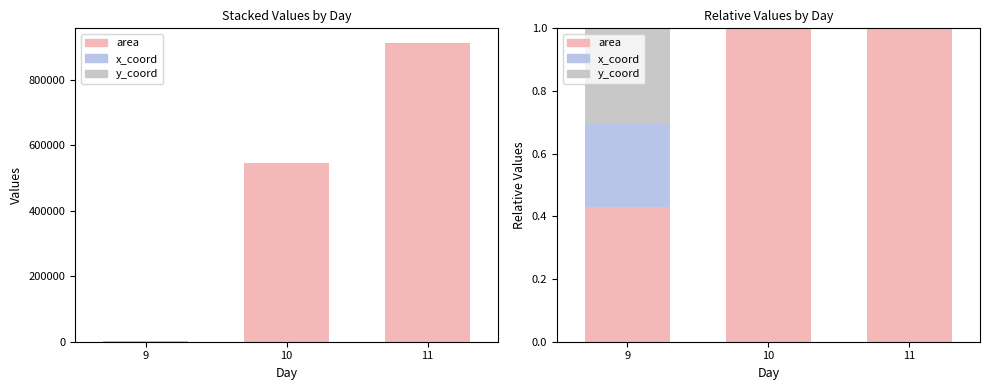

What is the difference between the maximum and minimum values in the y_coord series?

0.3